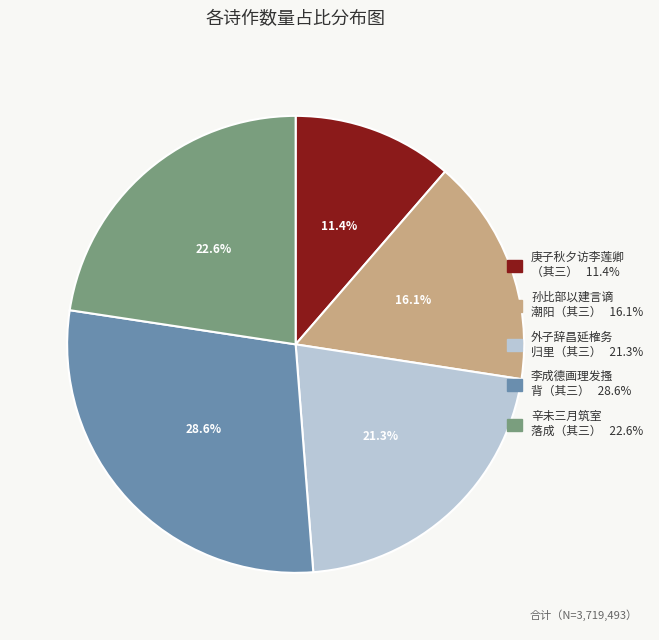

Is there a majority slice in this chart?

No